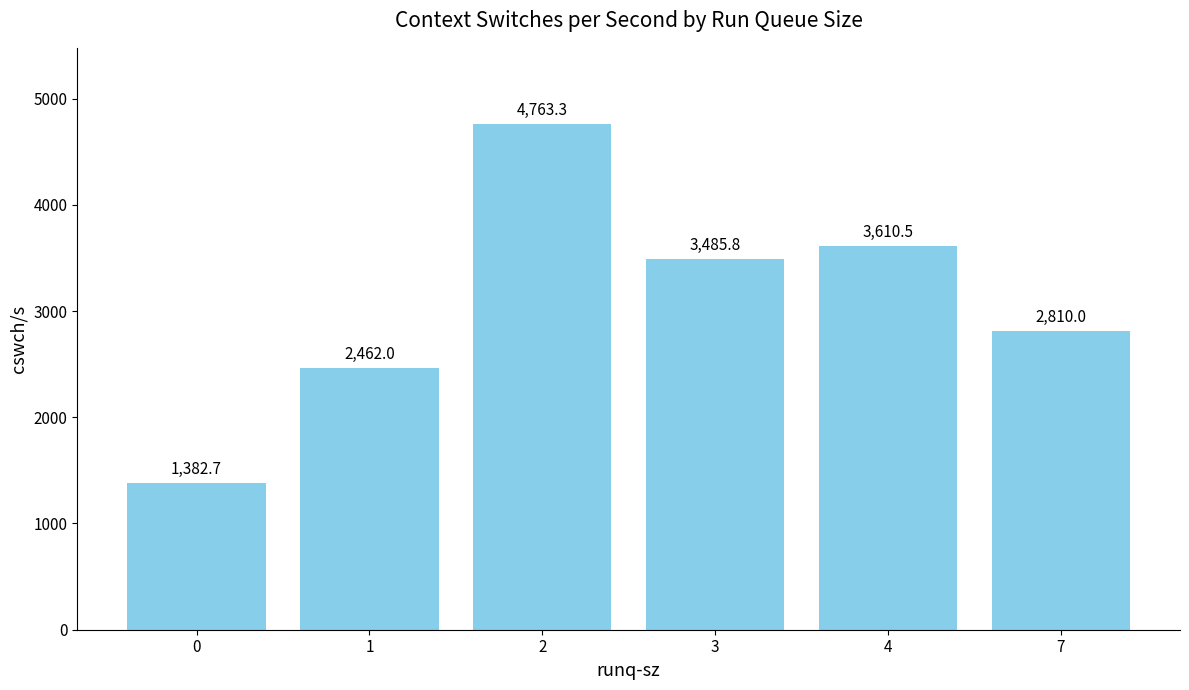

What is the average value?

3085.7